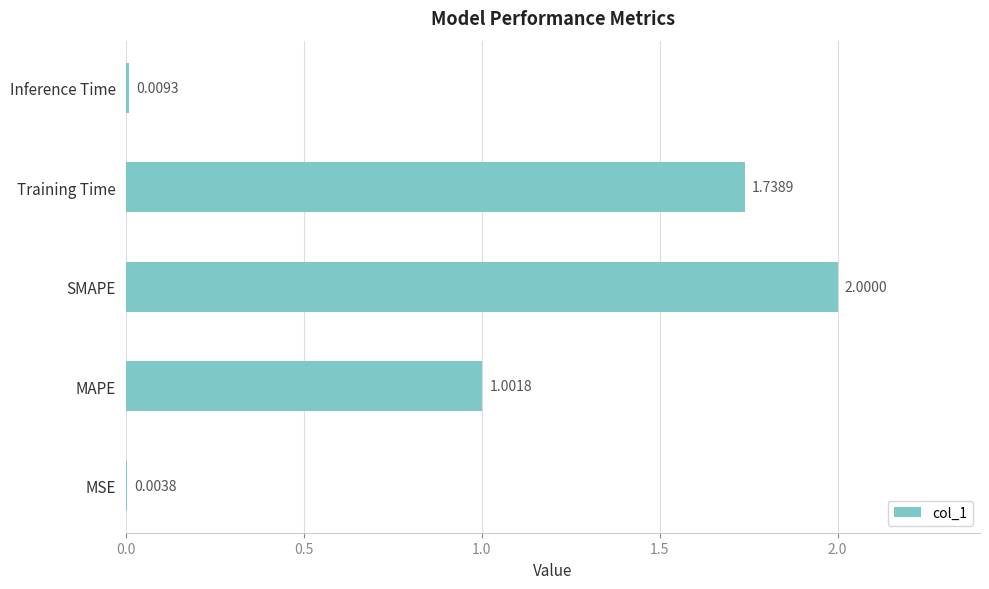

At which label is the value closest to 1?

MAPE